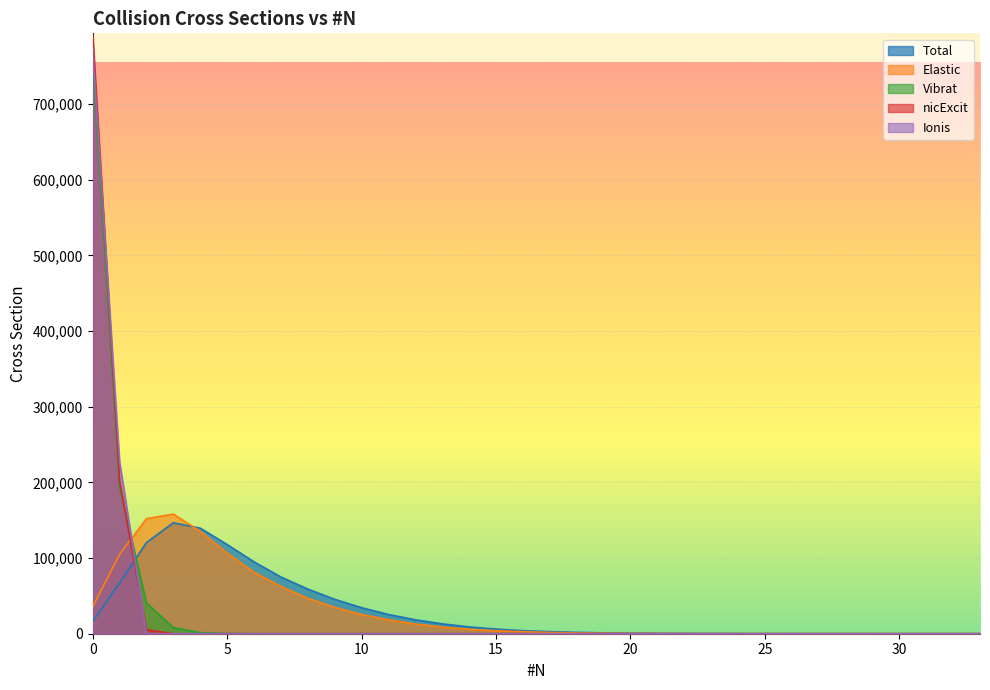

Reading right to left, transcribe all the data shown in this chart.

Total: 33=1	31=1	30=3	29=4	28=8	27=15	26=43	25=57	24=111	23=164	22=250	21=432	20=702	19=1173	18=1796	17=2773	16=4061	15=6096	14=9002	13=13009	12=18421	11=25422	10=34377	9=45484	8=59027	7=74968	6=94996	5=117890	4=139520	3=146599	2=120364	1=66941	0=16290
Elastic: 33=0	31=0	30=0	29=1	28=7	27=2	26=14	25=31	24=52	23=92	22=152	21=218	20=394	19=632	18=1090	17=1681	16=2653	15=3878	14=5923	13=8777	12=12845	11=18475	10=25385	9=34879	8=46904	7=62370	6=81327	5=106497	4=135366	3=158141	2=151997	1=104687	0=35529
Vibrat: 33=0	31=0	30=0	29=0	28=0	27=0	26=0	25=0	24=0	23=0	22=0	21=0	20=0	19=0	18=0	17=0	16=0	15=0	14=0	13=0	12=0	11=0	10=0	9=0	8=1	7=3	6=42	5=278	4=1482	3=8145	2=40531	1=193871	0=755647
nicExcit: 33=0	31=0	30=0	29=0	28=0	27=0	26=0	25=0	24=0	23=0	22=0	21=0	20=0	19=0	18=0	17=0	16=0	15=0	14=0	13=0	12=0	11=0	10=0	9=0	8=0	7=0	6=0	5=0	4=0	3=2	2=5296	1=202286	0=792416
Ionis: 33=0	31=0	30=0	29=0	28=0	27=0	26=0	25=0	24=0	23=0	22=0	21=0	20=0	19=0	18=0	17=0	16=0	15=0	14=0	13=0	12=0	11=0	10=0	9=0	8=0	7=0	6=0	5=0	4=0	3=0	2=0	1=227315	0=772685